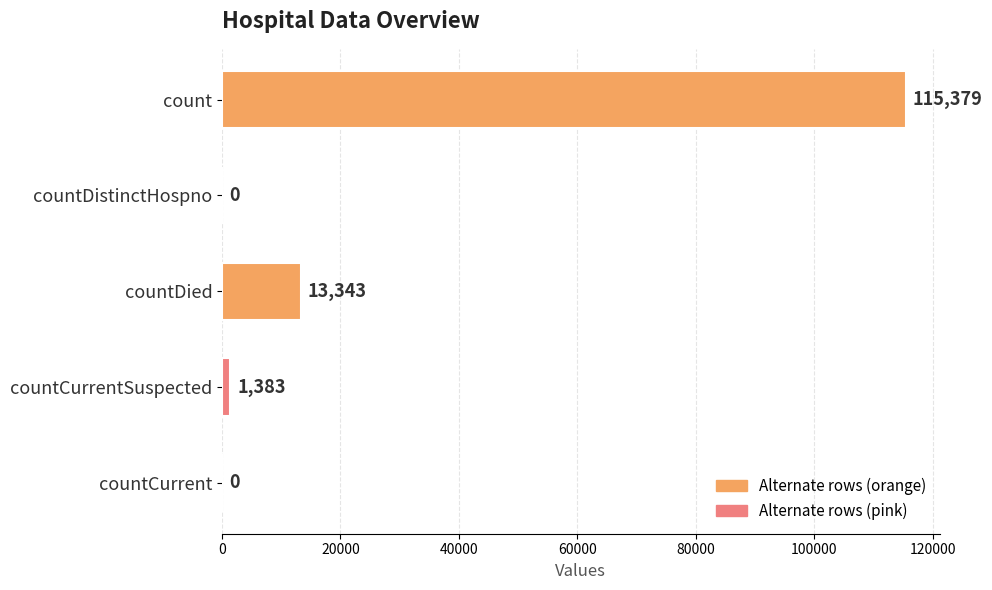

What is the sum of all values?

130105